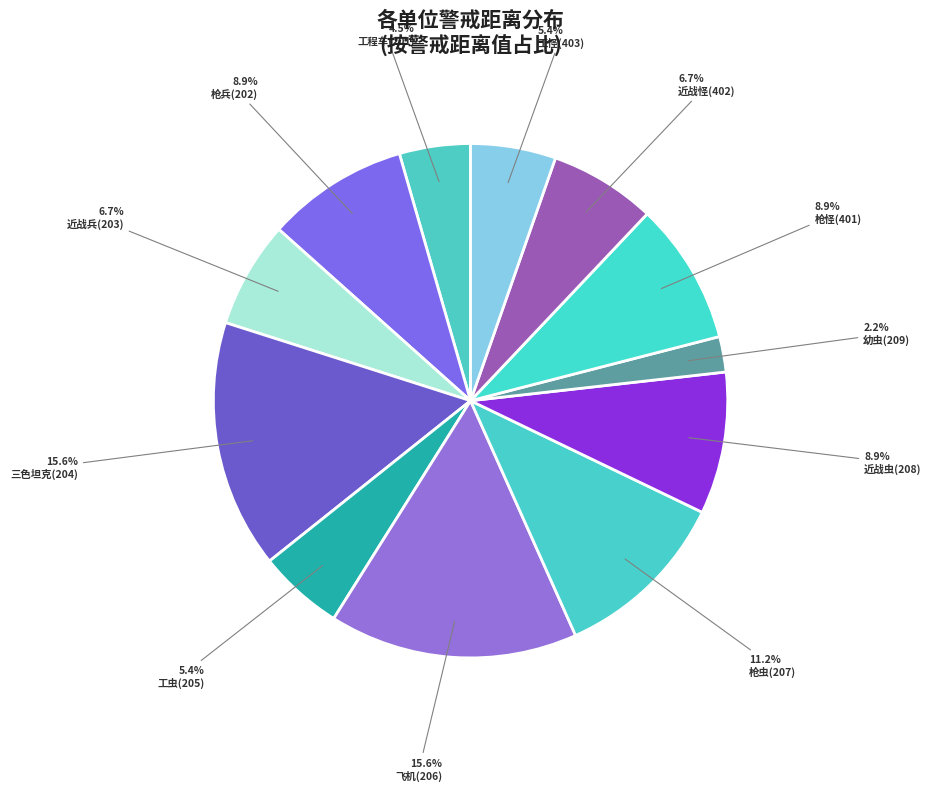

What percentage is the 近战虫(208) slice, to the nearest percent?

9%